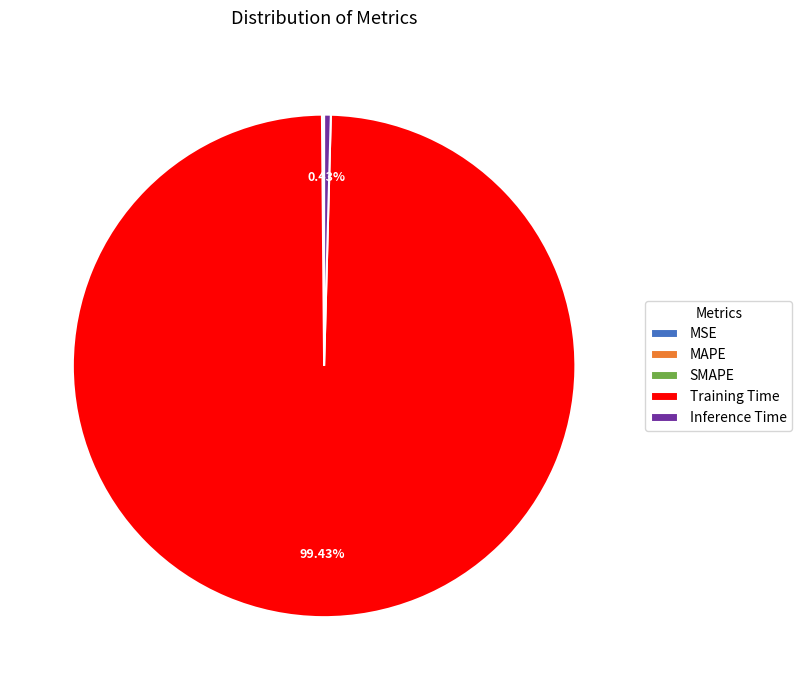

What is the largest slice in the pie chart?

Training Time